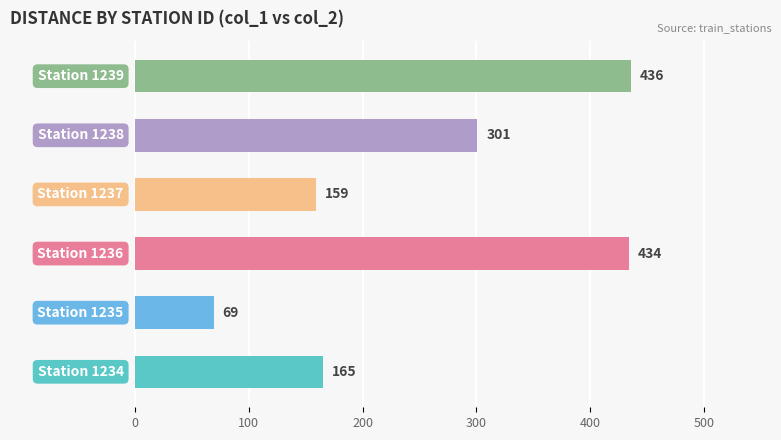

What is the minimum value shown in the chart?

69